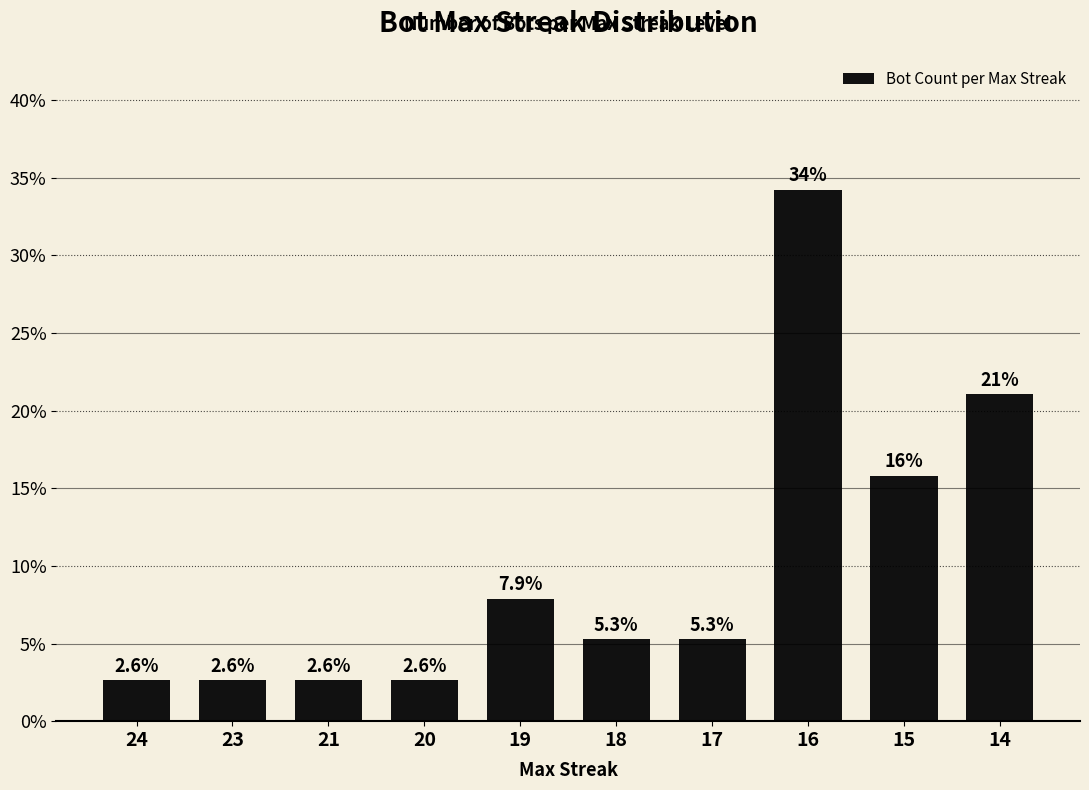

Does the chart contain any negative values?

No